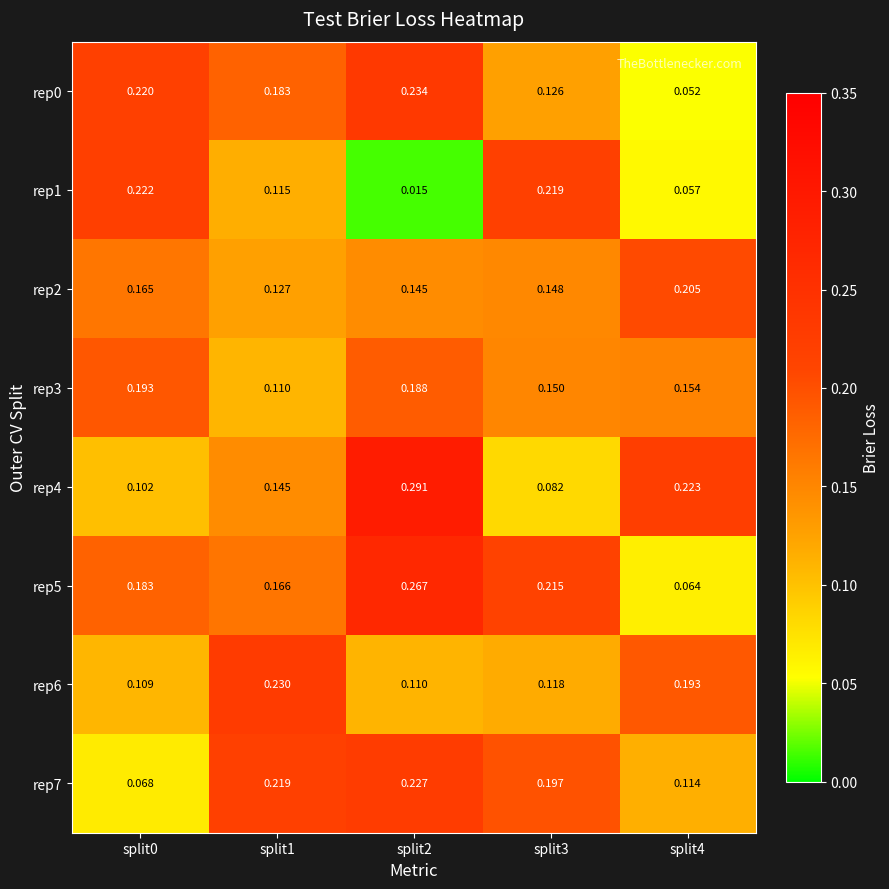

Is the value of rep2 at split2 greater than the value of rep7 at split3?

No